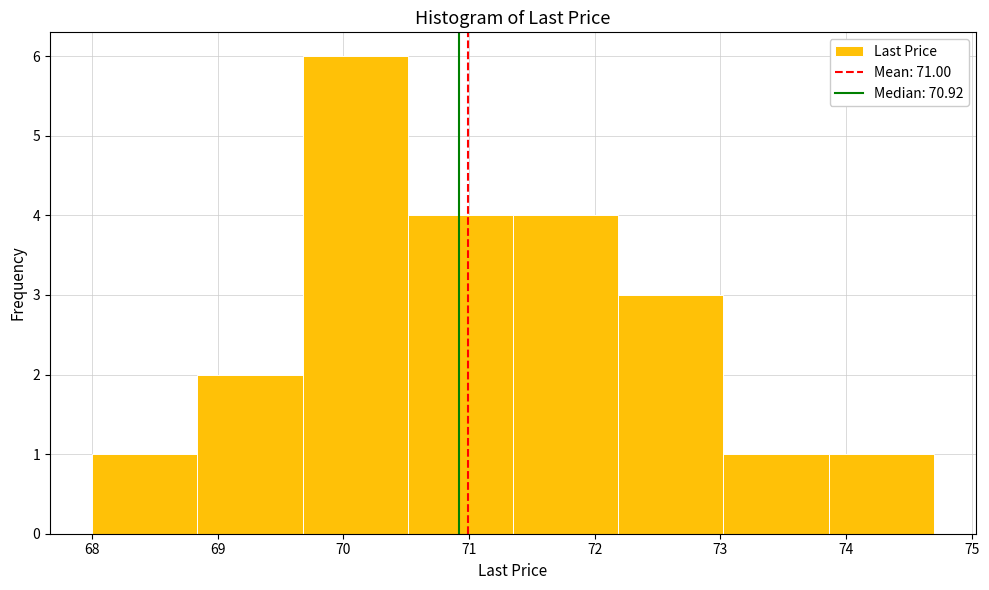

How tall is the bar that spans 69.7 to 70.5 on the x-axis? Neither the bar edges nor the heights are printed on the chart, so give them approximately, as read against the axes.

6